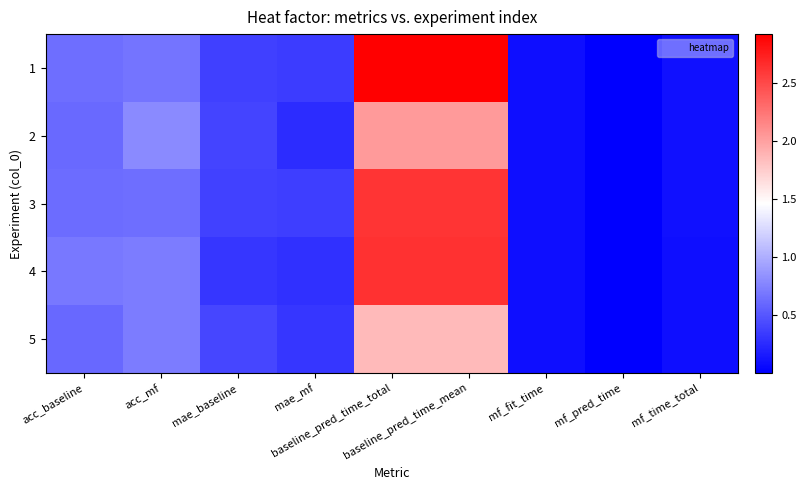

Between mf_fit_time and acc_mf, which is larger?

acc_mf